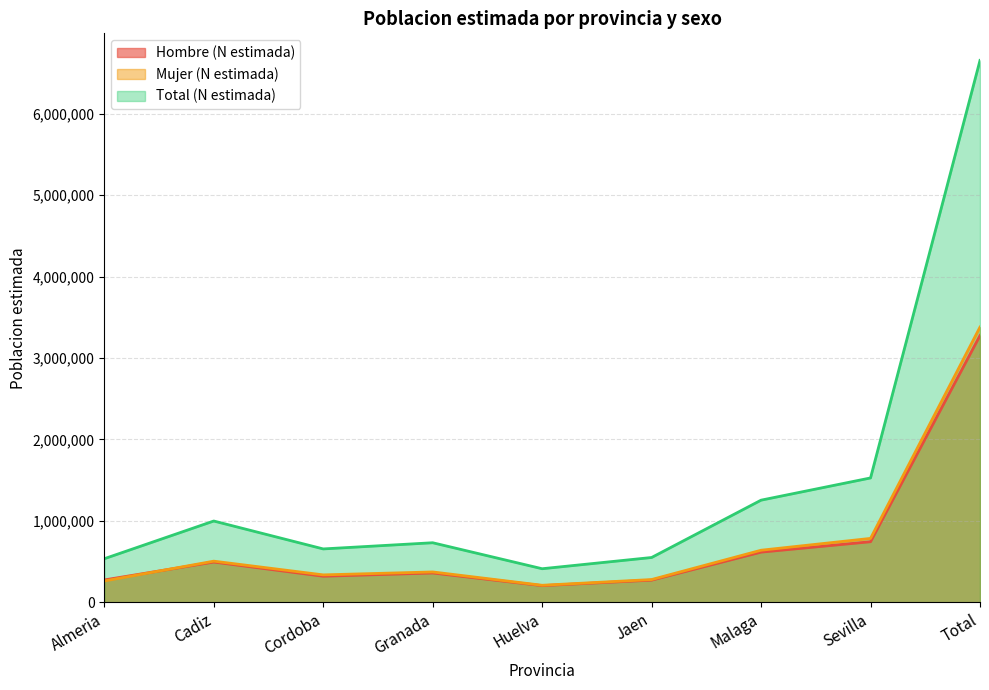

What is the average value of the Hombre (N estimada) series?

727895